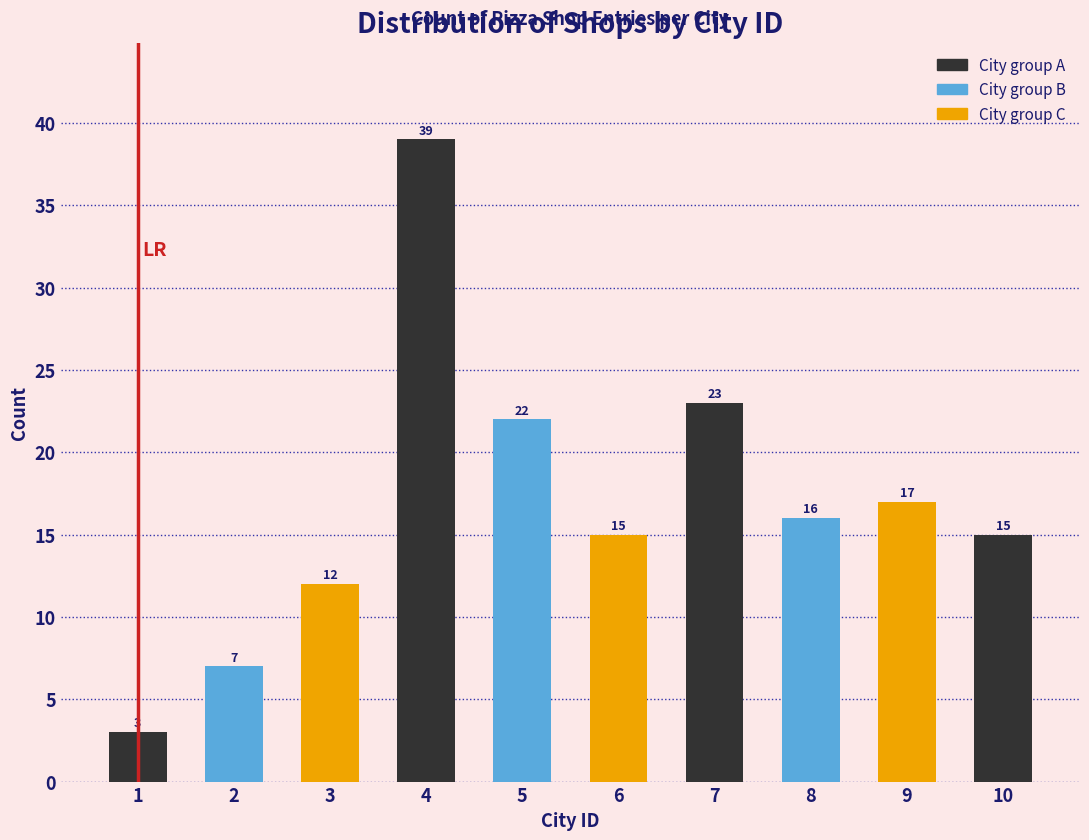

Reading left to right, transcribe all the data shown in this chart.

3	7	12	39	22	15	23	16	17	15